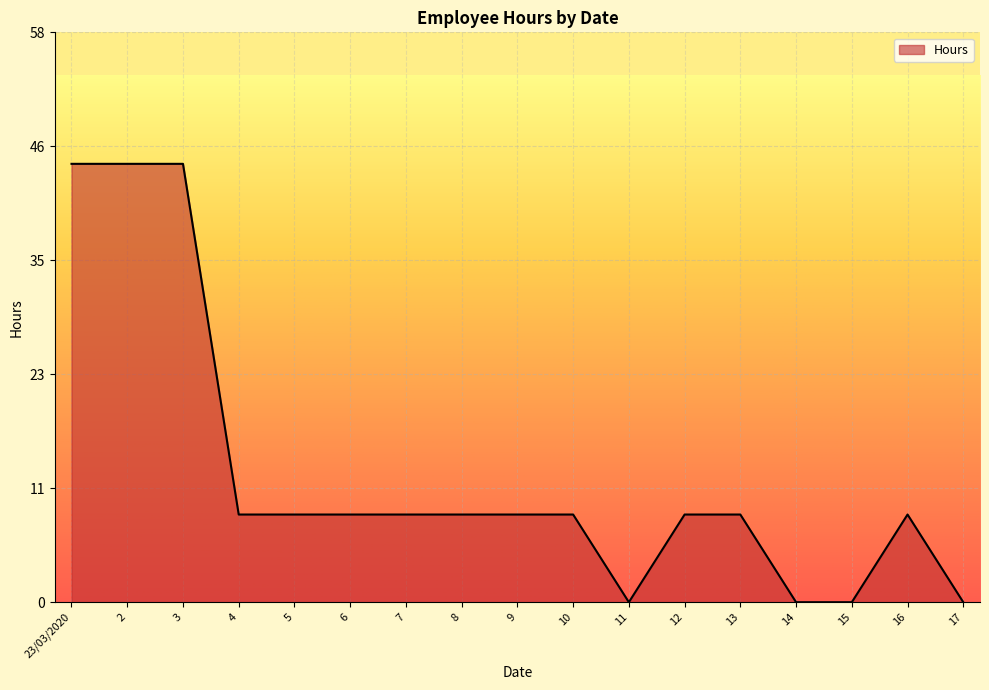

At which category does the data reach its first local peak?

16